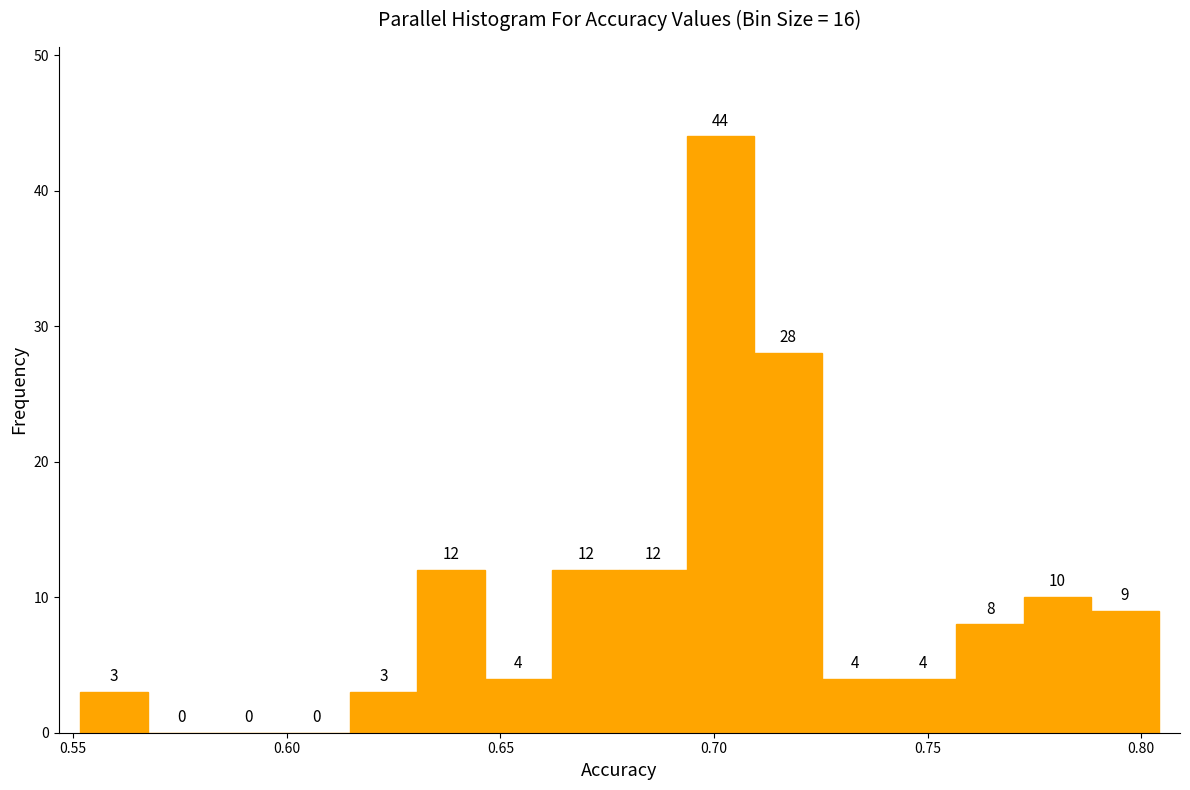

Read against the x-axis, roughly where is the centre of the tallest bar?

0.700